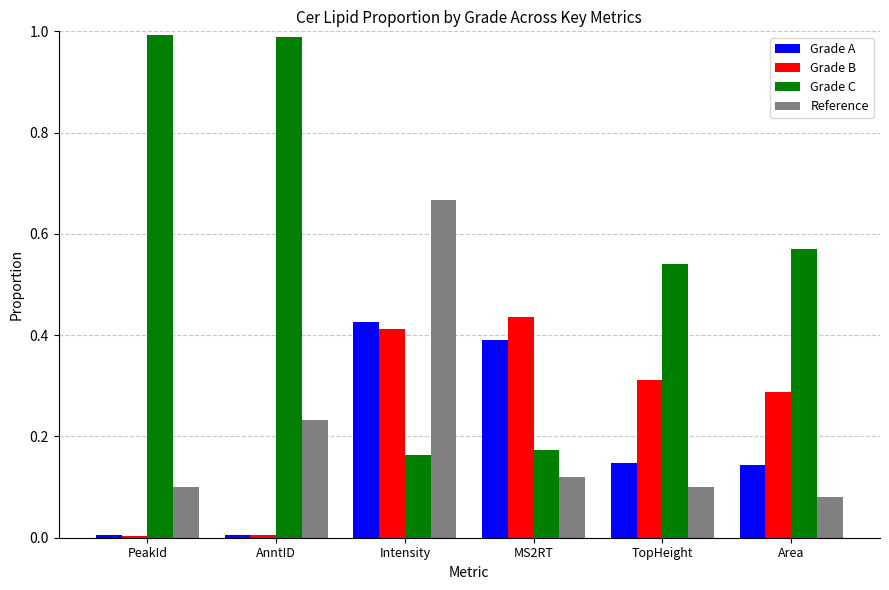

The value of Grade C at AnntID is 1.0. True or false?

True